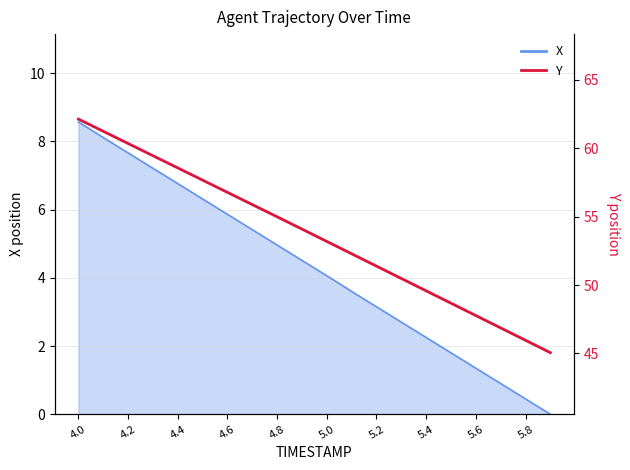

The chart shows a value of 19.9 at 19. True or false?

False